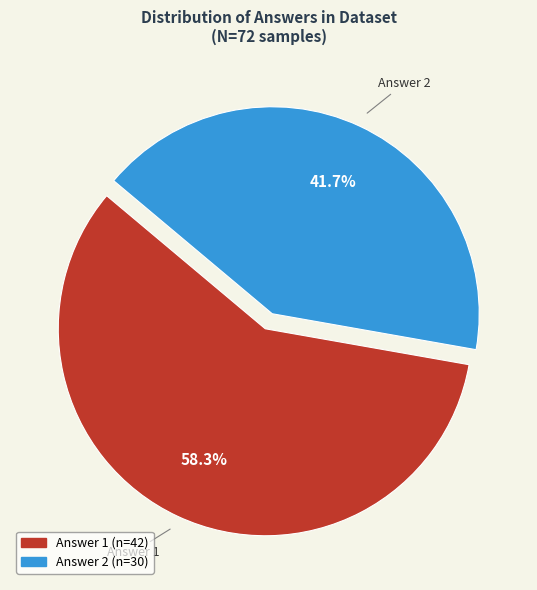

To the nearest percent, what is the difference between the Answer 1 and Answer 2 slice percentages?

17%